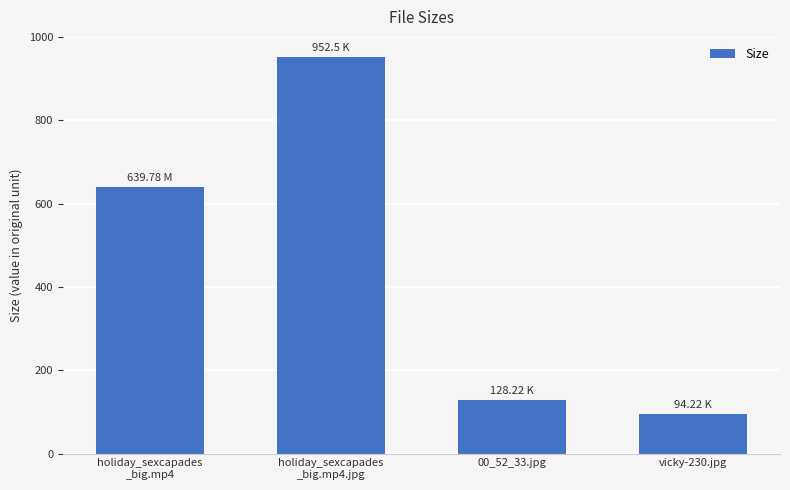

Are the bars grouped side by side (vs. stacked)?

No